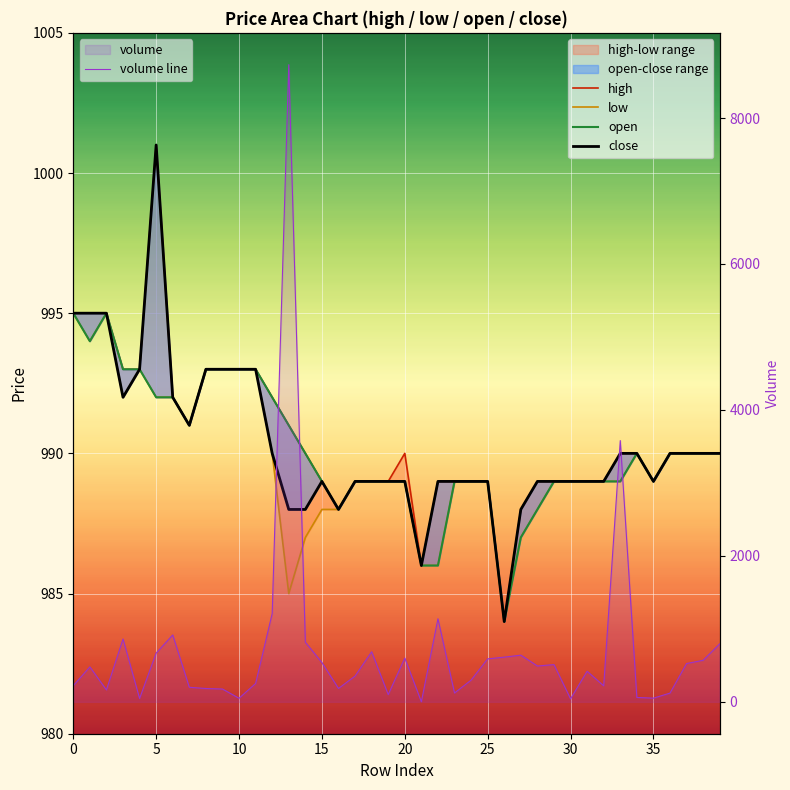

At which category is the sum across all series the highest?

13